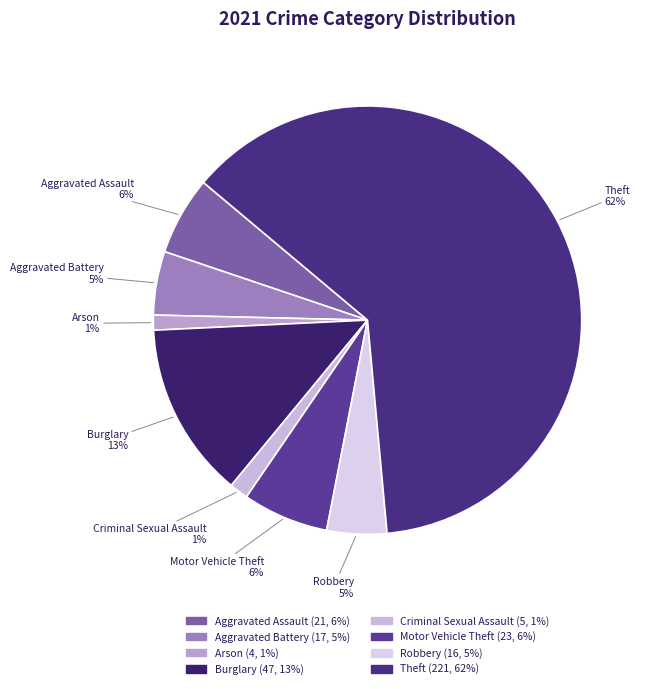

Does Arson represent more than half of the total?

No